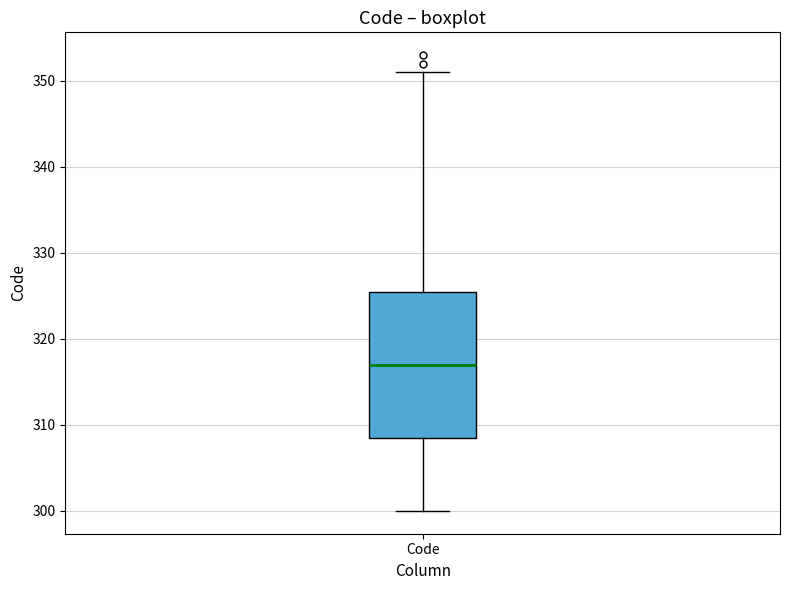

Read this box plot against the y-axis: the position of the median line, the range covered by the box, and the ends of both whiskers. The values are not printed on the chart, so give them approximately, as read against the axis.

median 317, box 309 to 326, whiskers 300 to 351